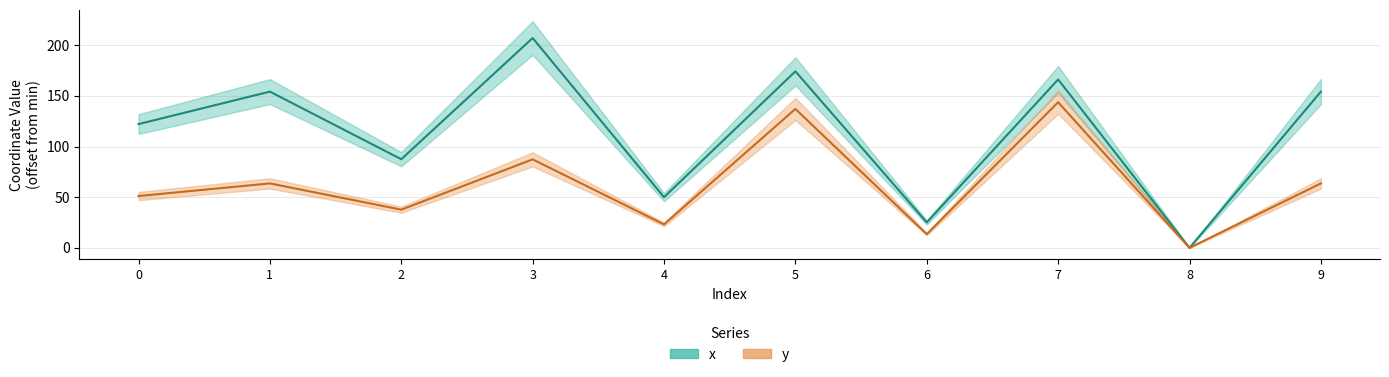

At which label does y reach its minimum?

8